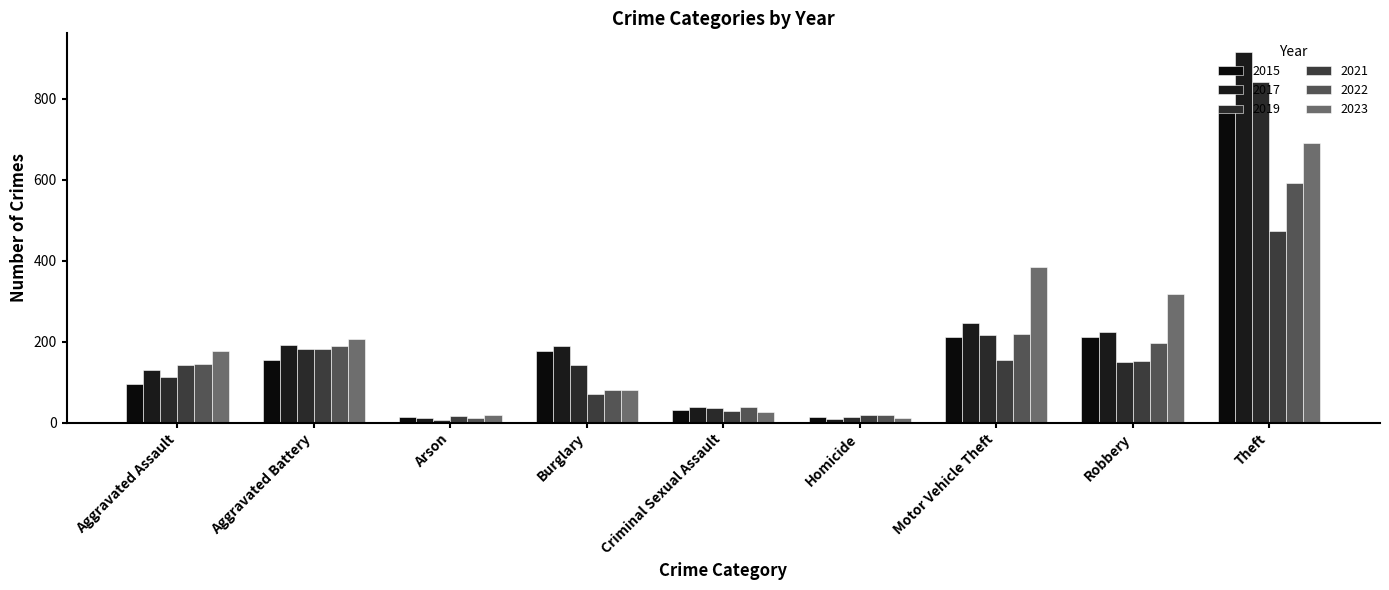

Read the 2022 value at Burglary, to the nearest 100.

100